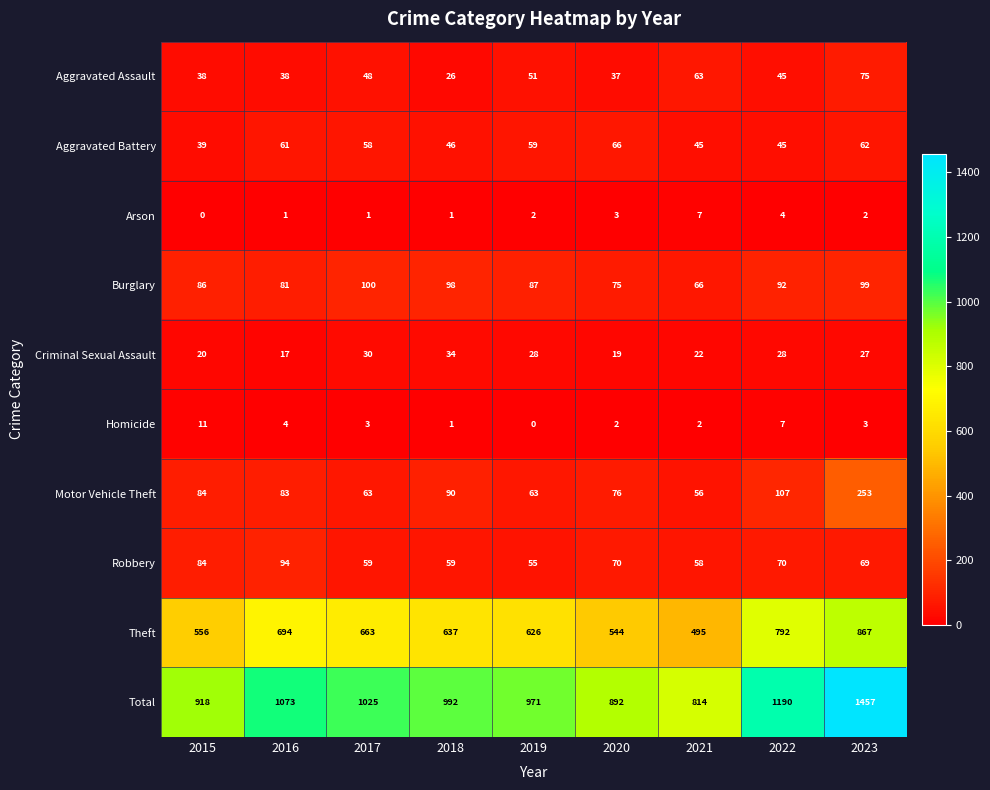

At which category does the chart reach its peak across all series?

2023